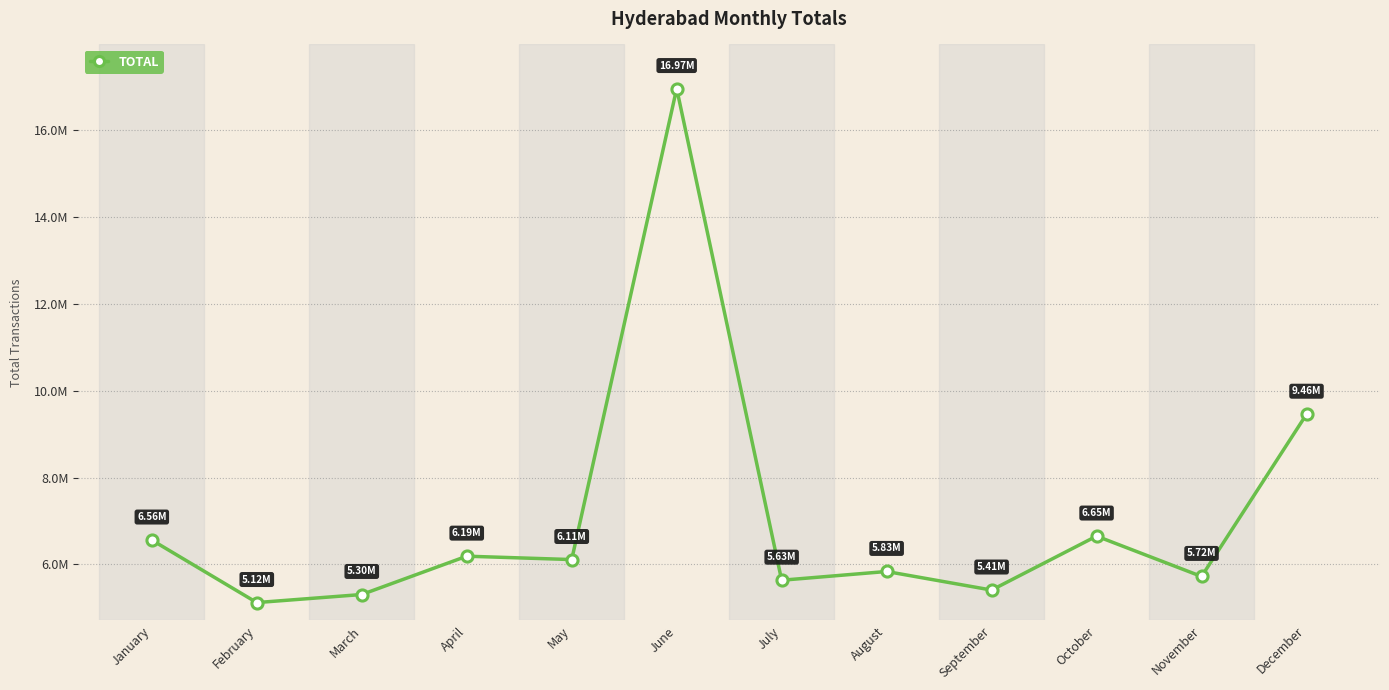

The value at January is 6558551. True or false?

True